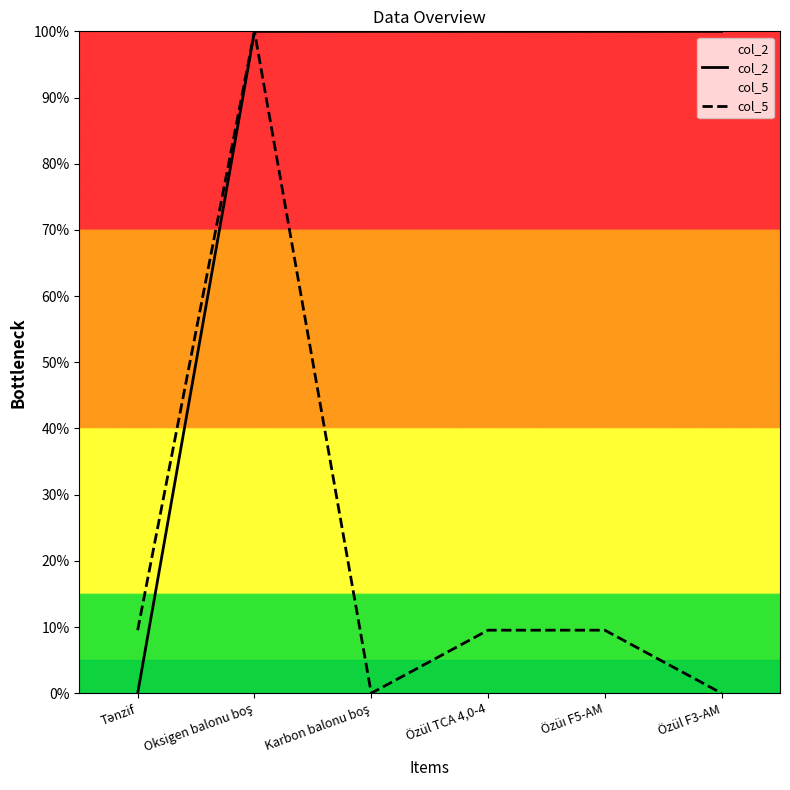

What is the total value across all series at Karbon balonu boş?

100.0